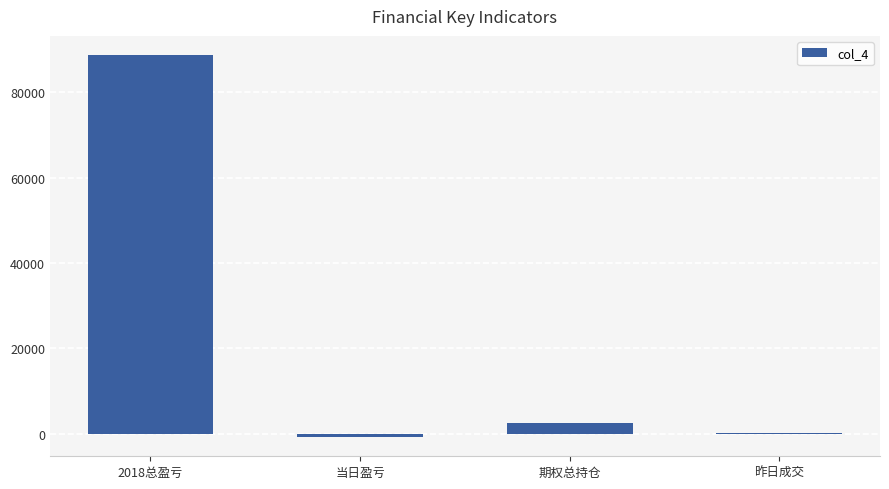

Are the bars horizontal?

No